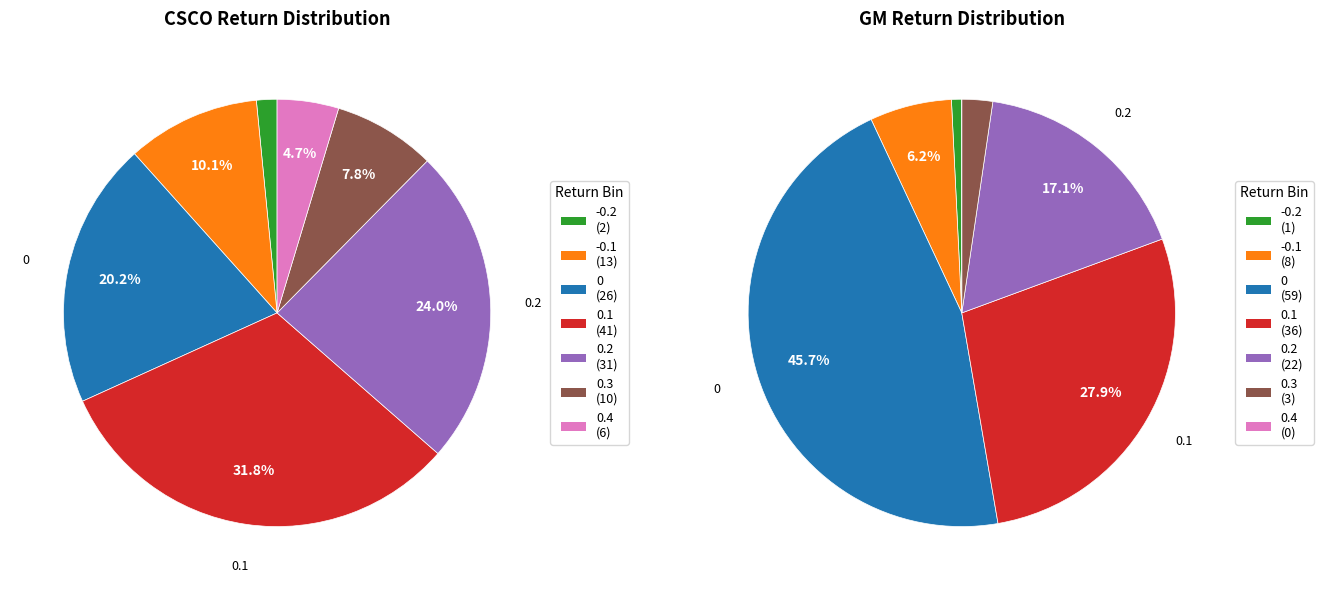

Is there any slice that represents more than half of the pie?

No